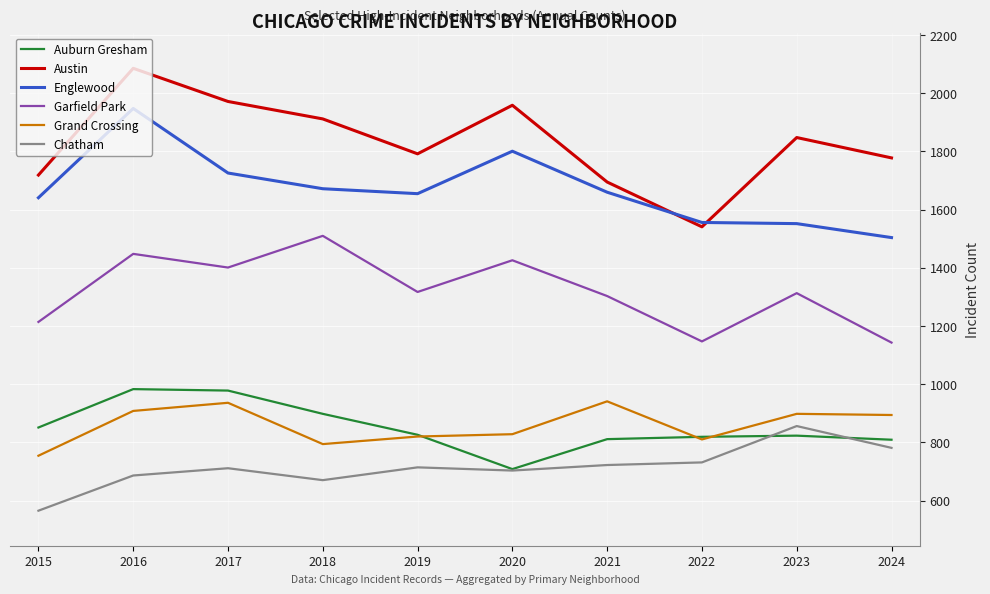

What is the greatest value displayed?

2086